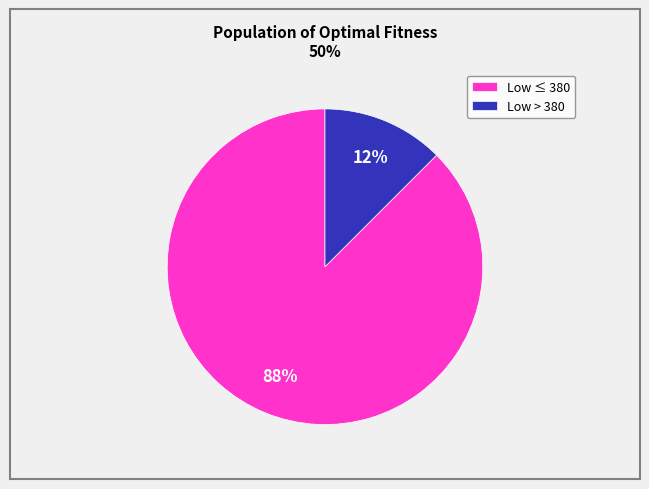

To the nearest percent, what is the average slice percentage?

50%